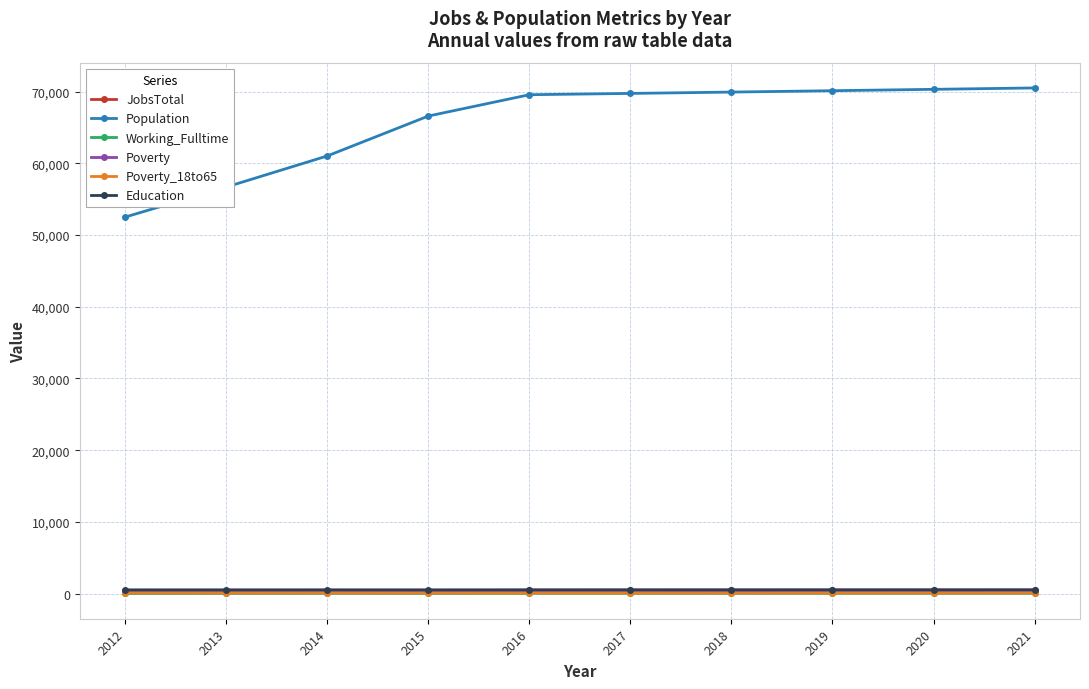

What is the value of the JobsTotal point at the 3rd from the left?

394